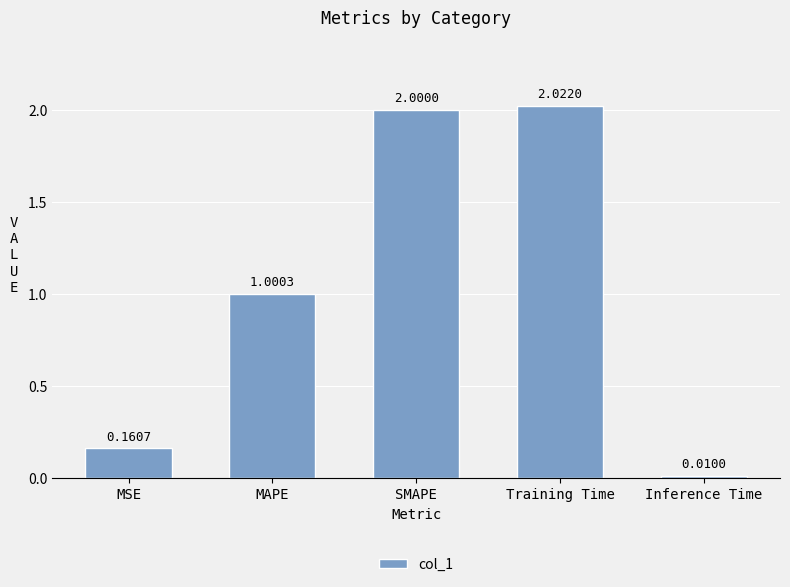

Which has a higher value, SMAPE or MSE?

SMAPE